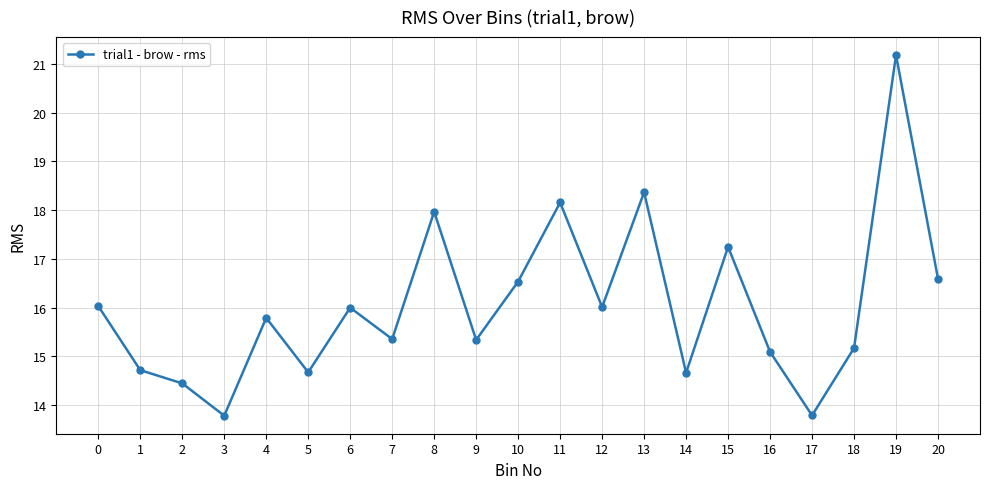

Where is the data nearest to the value 17?

15